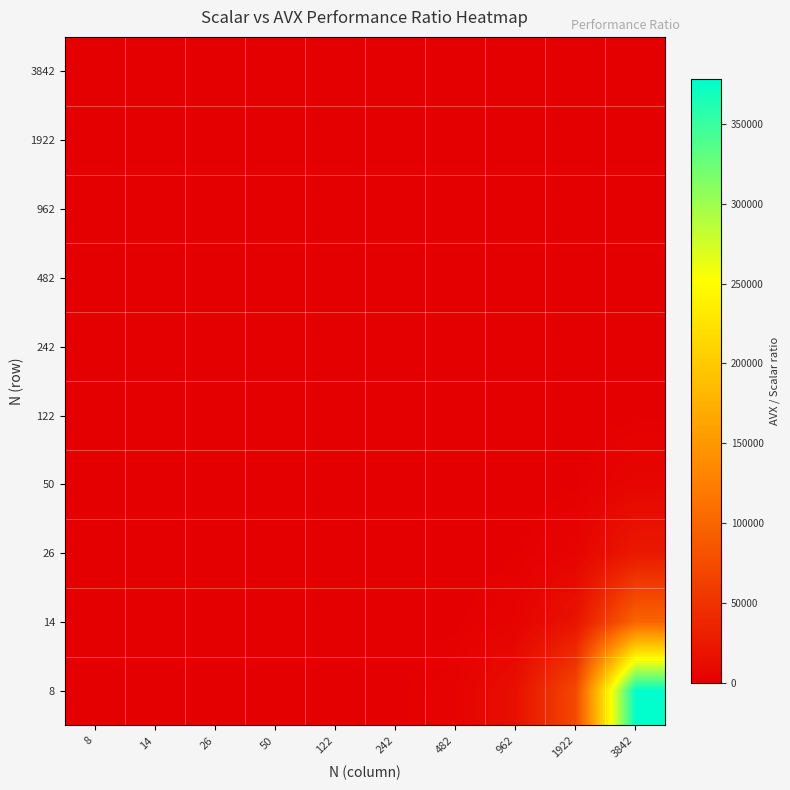

Rank the series at 26 from highest to lowest value.

8, 14, 26, 50, 122, 242, 482, 962, 1922, 3842